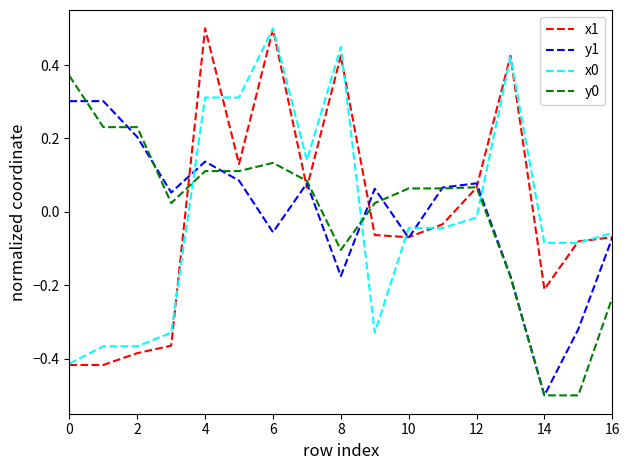

What is the minimum value shown in the chart?

-0.5